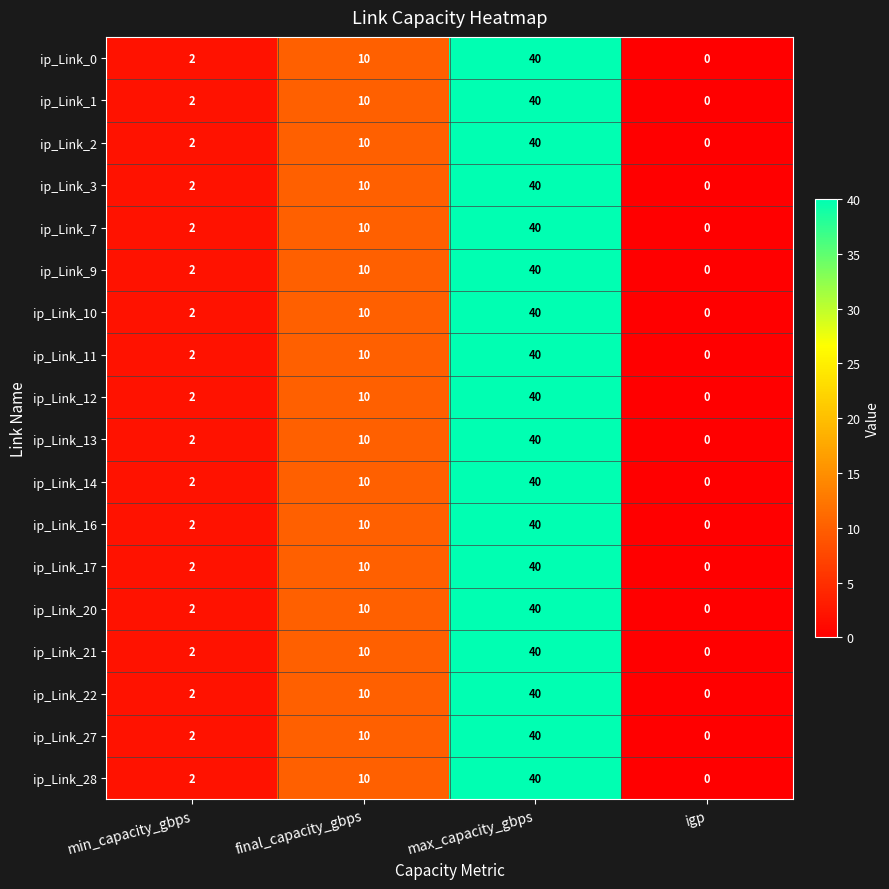

What is the average value of the ip_Link_28 series?

13